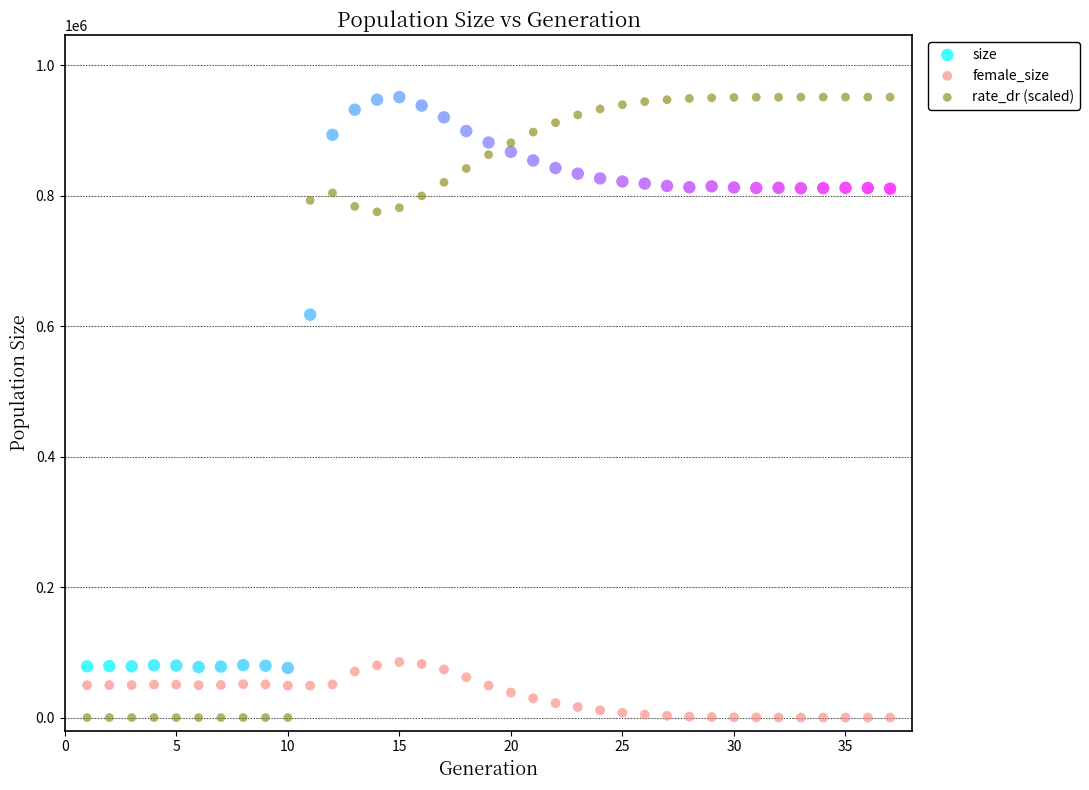

In the size series, what Y value is closest to 513619?

617652.0